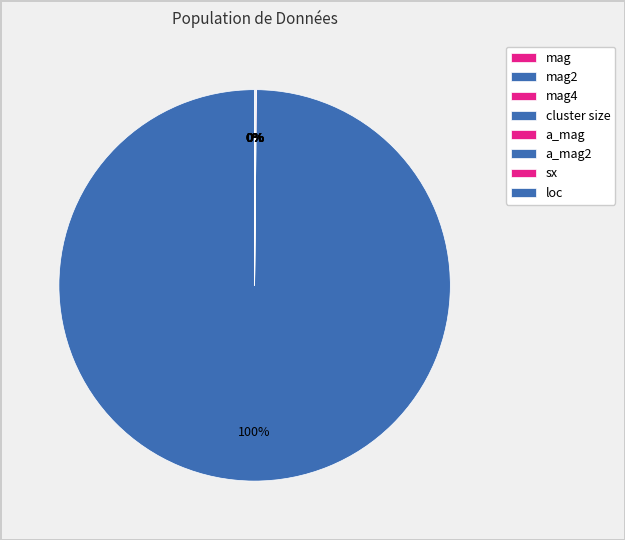

Rank the categories by value from highest to lowest.

cluster size, a_mag, a_mag2, loc, mag, sx, mag2, mag4